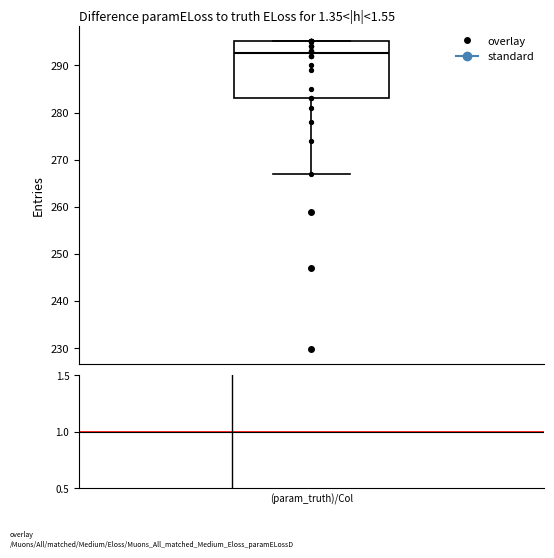

Read this box plot against the y-axis: the position of the median line, the range covered by the box, and the ends of both whiskers. The values are not printed on the chart, so give them approximately, as read against the axis.

median 293, box 283 to 295, whiskers 267 to 295